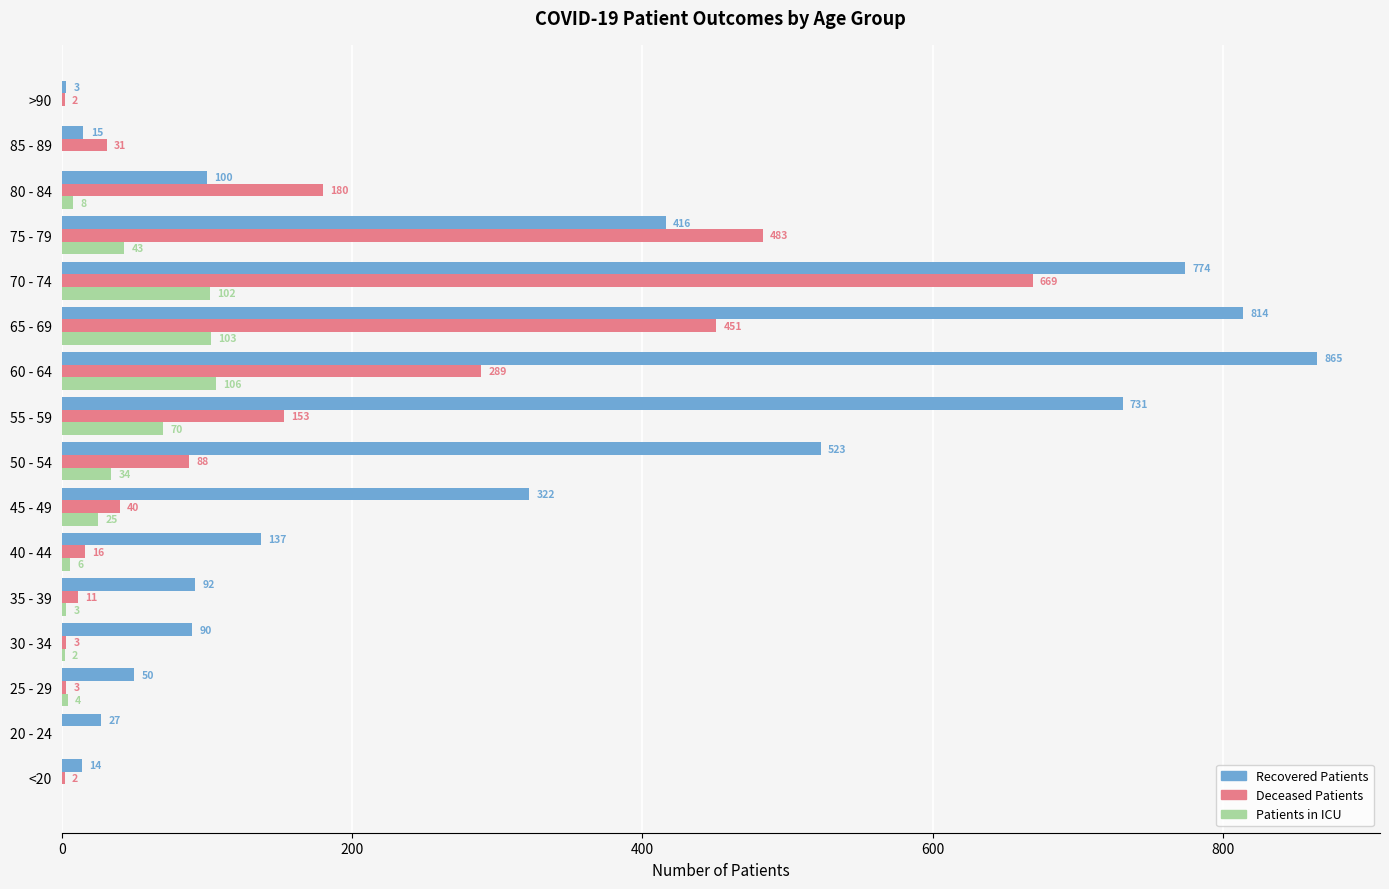

What is the total value across all series at 50 - 54?

645